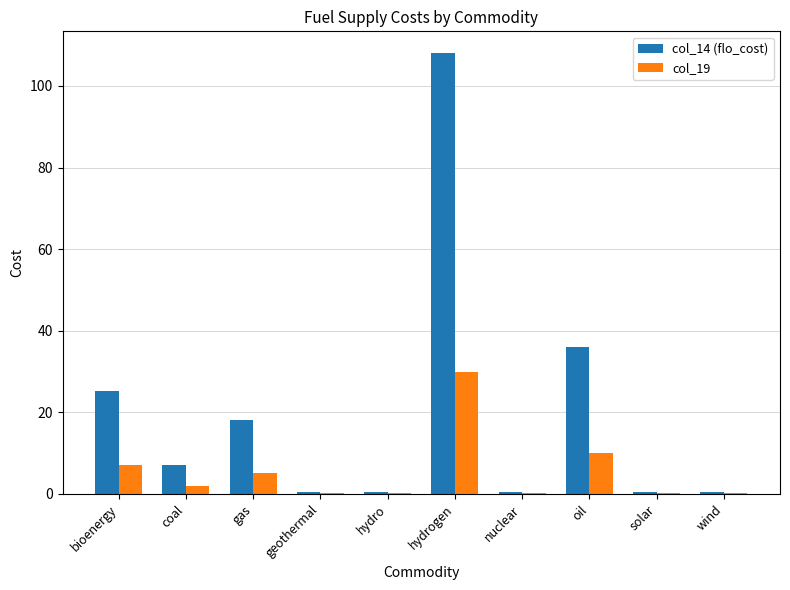

Are the bars horizontal?

No